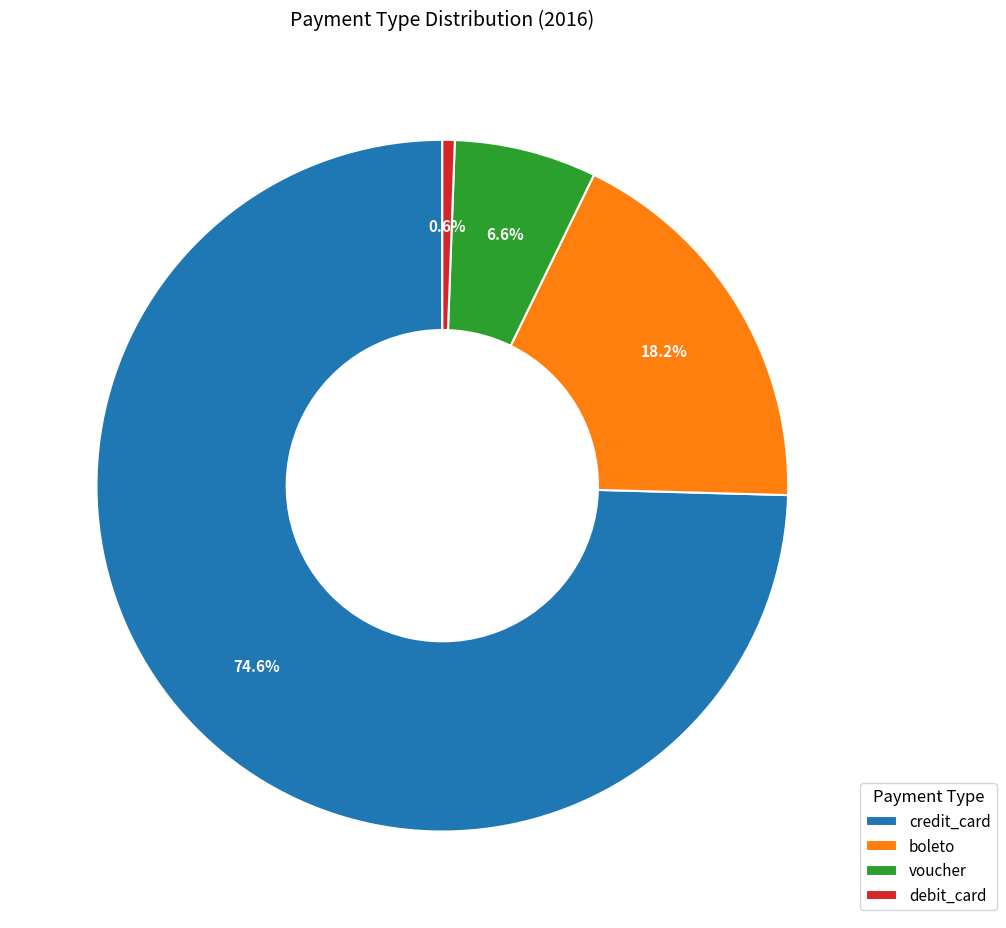

Is it true that voucher is 1% of the pie?

False